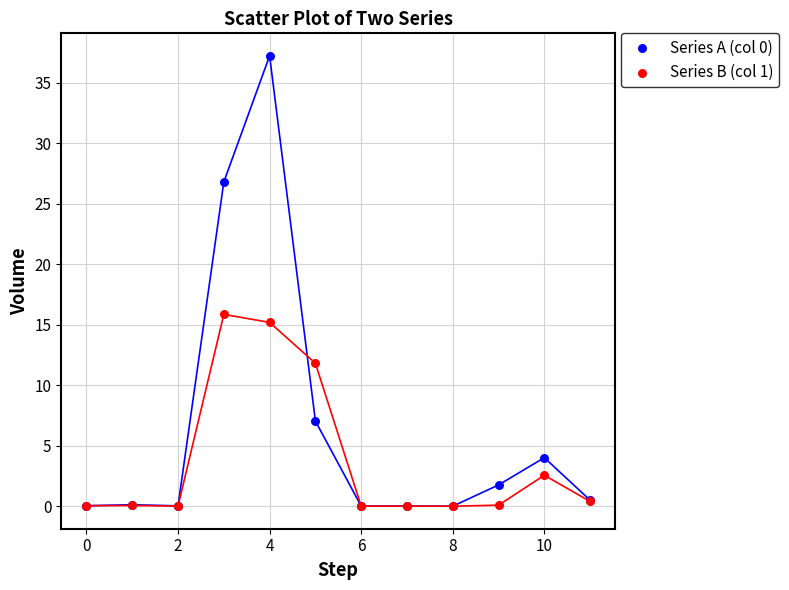

Across all series, what Y value is closest to 18?

15.9